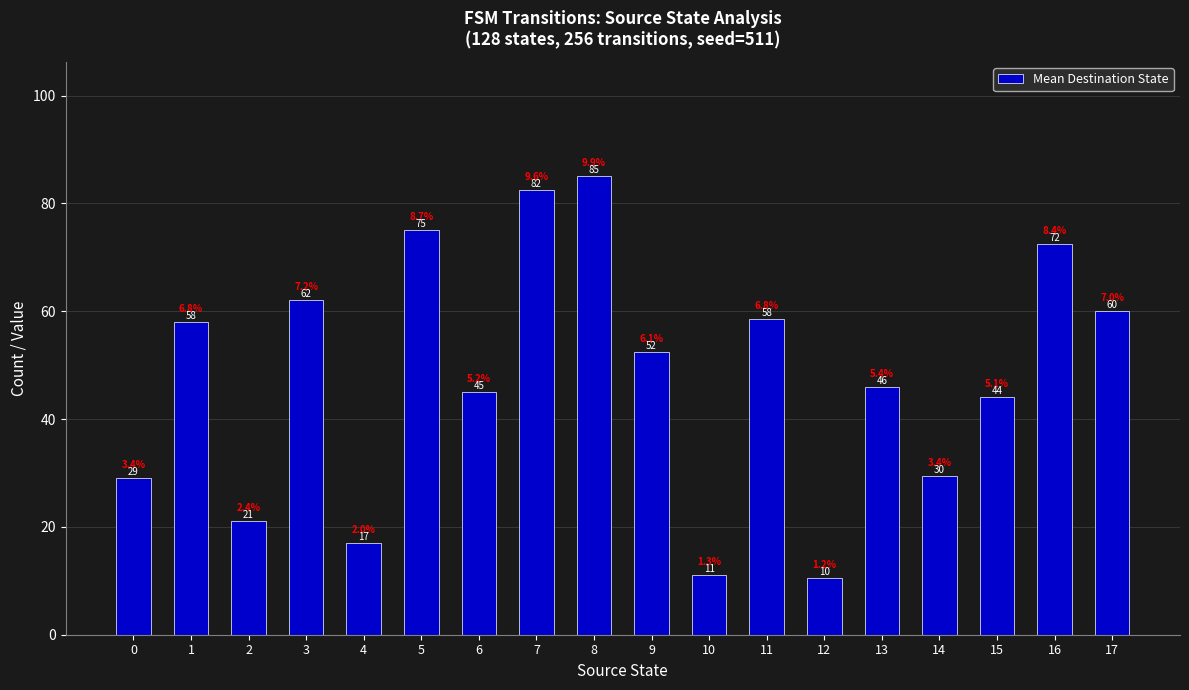

List the labels in order of value, smallest first.

12, 10, 4, 2, 0, 14, 15, 6, 13, 9, 1, 11, 17, 3, 16, 5, 7, 8